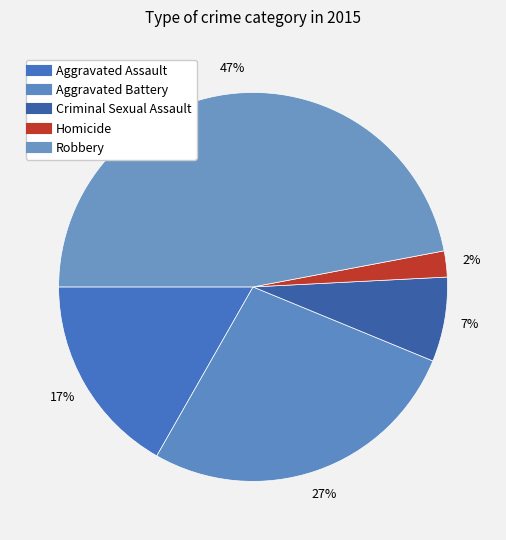

Does Aggravated Battery account for over 50% of the chart?

No